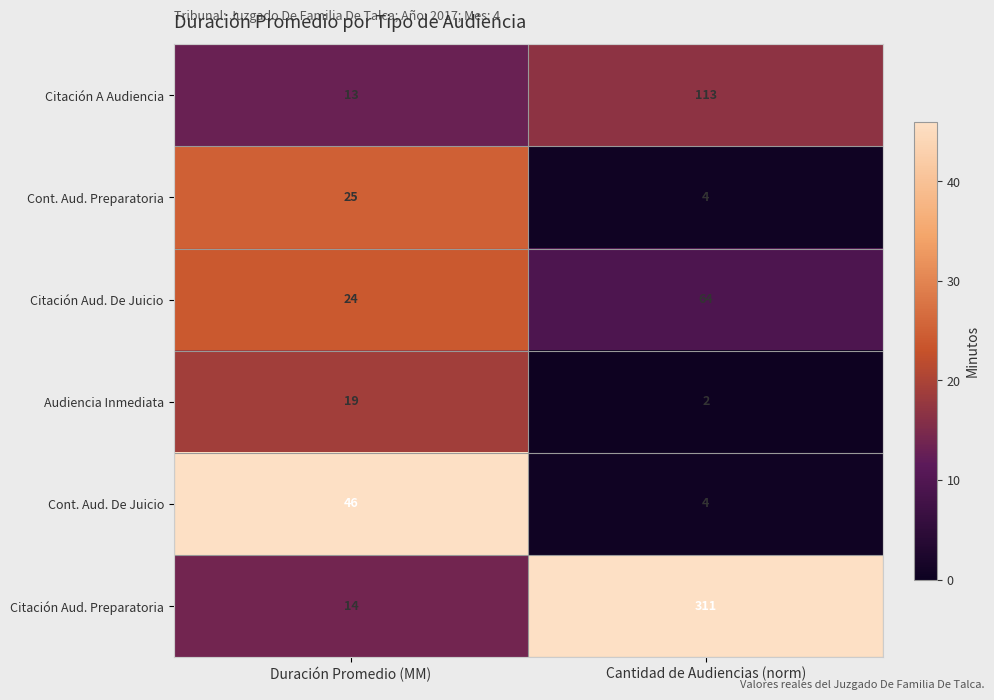

What is the sum of all Audiencia Inmediata values?

21